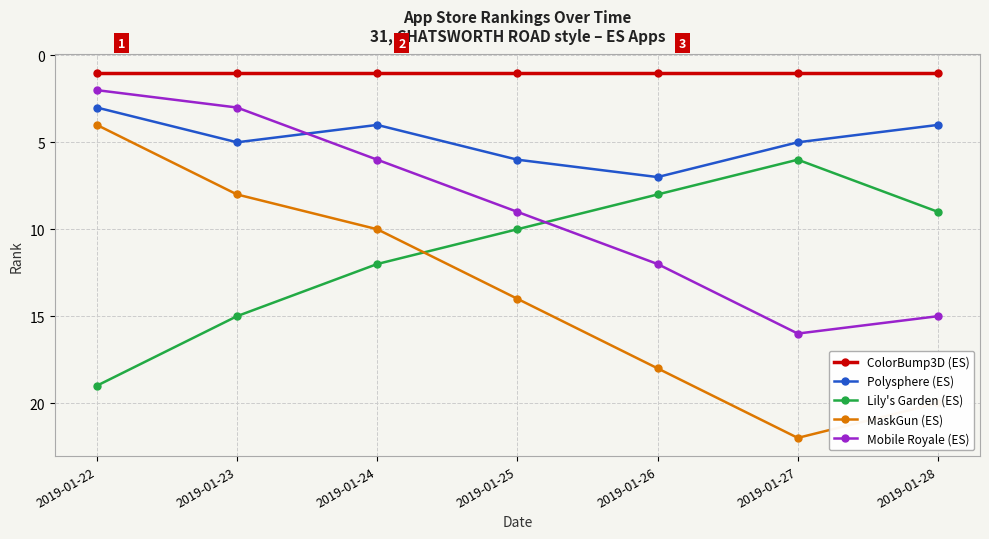

Does the chart display data point markers on the line(s)?

Yes